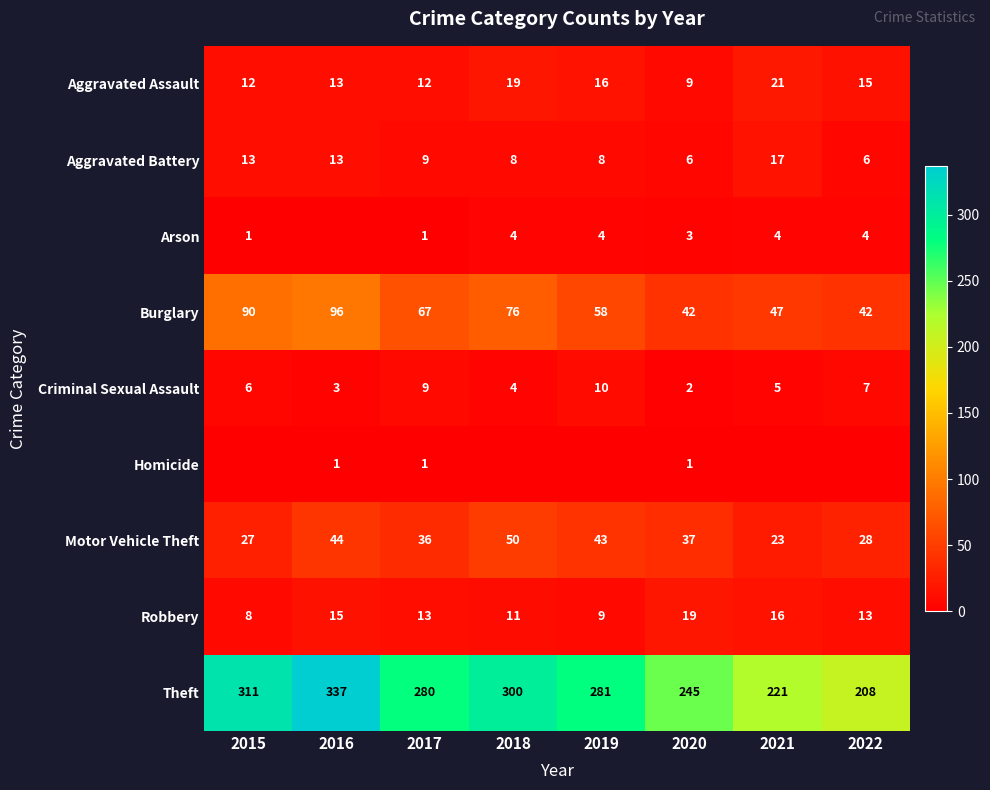

At how many categories does at least one series exceed 13?

8